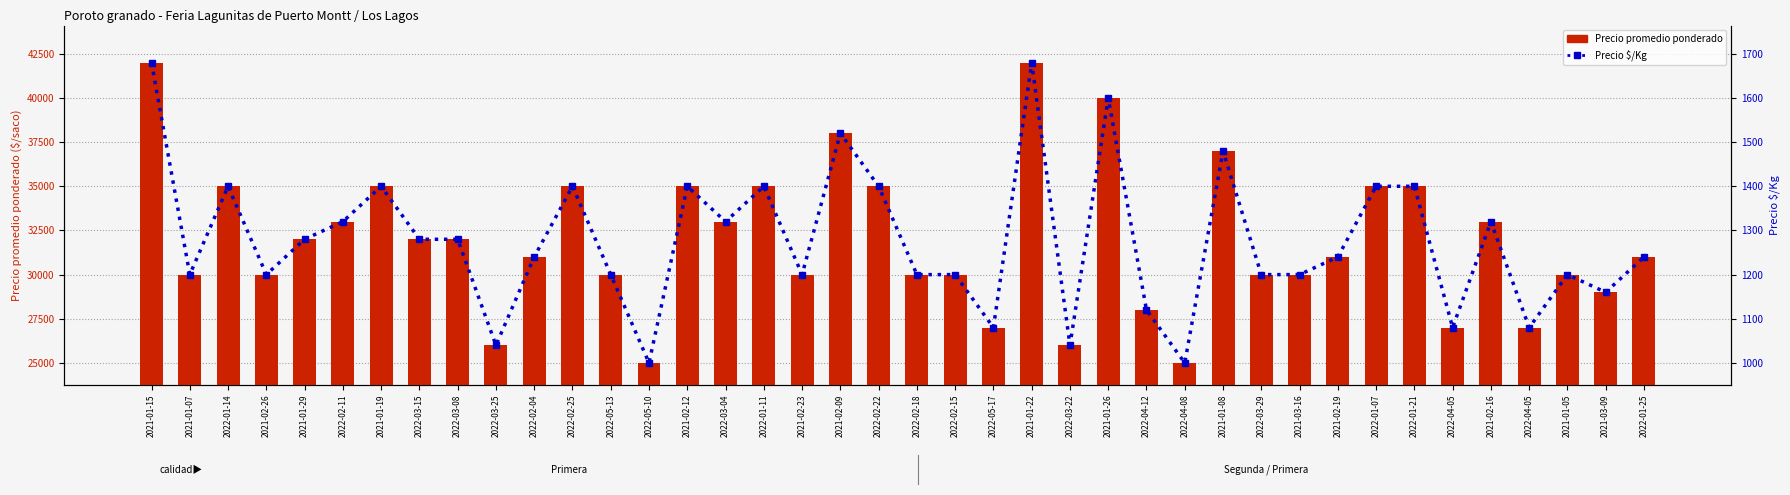

What are all the series names shown in the legend?

Precio promedio ponderado, Precio $/Kg